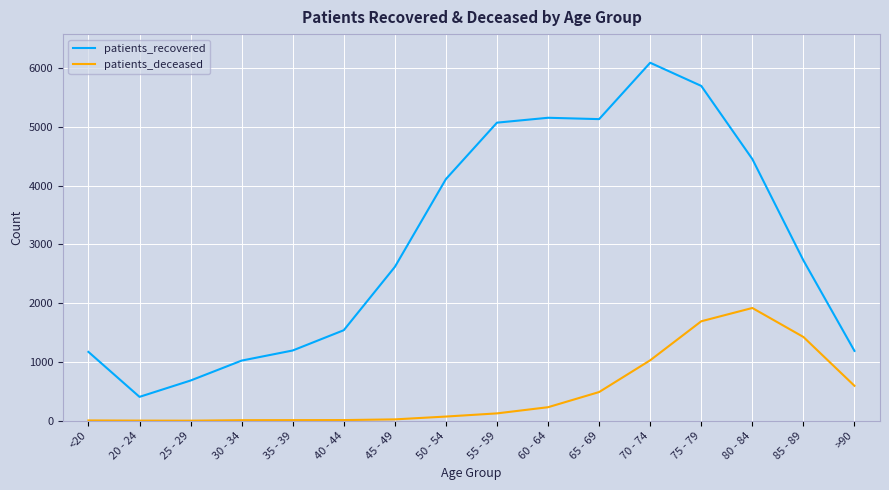

What is the total value across all series at 70 - 74?

7120